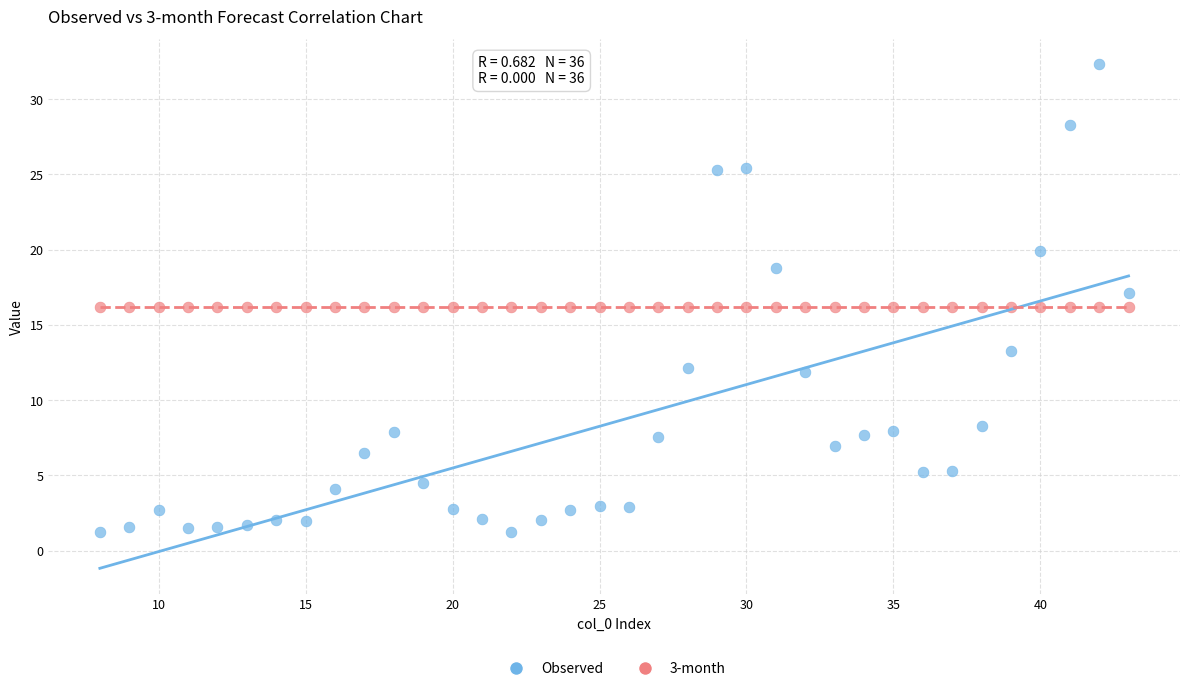

What are all the series names shown in the legend?

Observed, 3-month